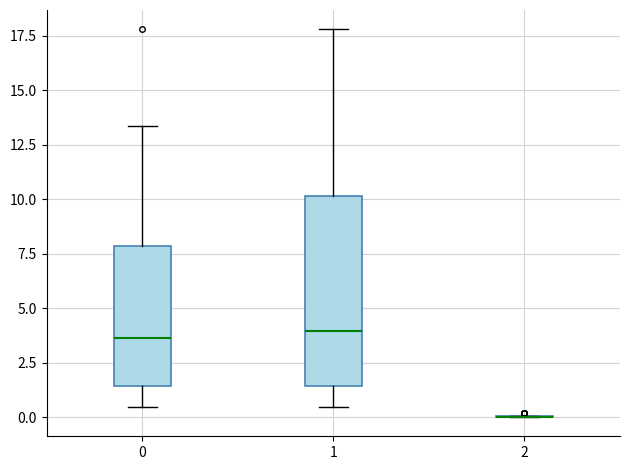

Comparing the boxes themselves (not the whiskers), which one is the tallest?

1